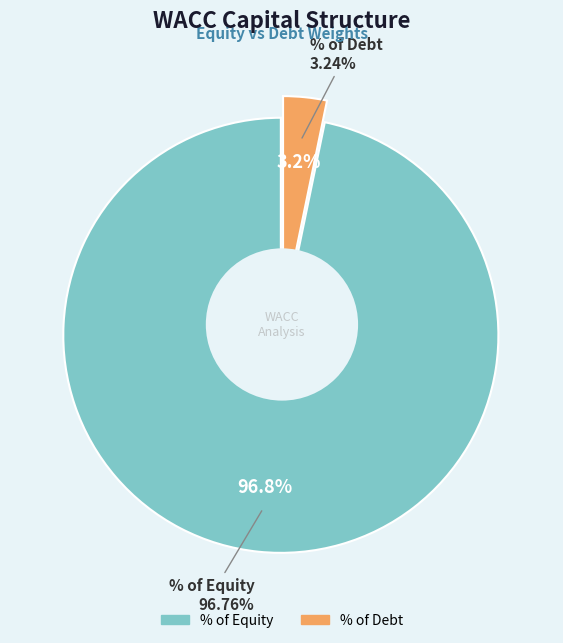

What percentage is NOT represented by % of Equity?

3.2%